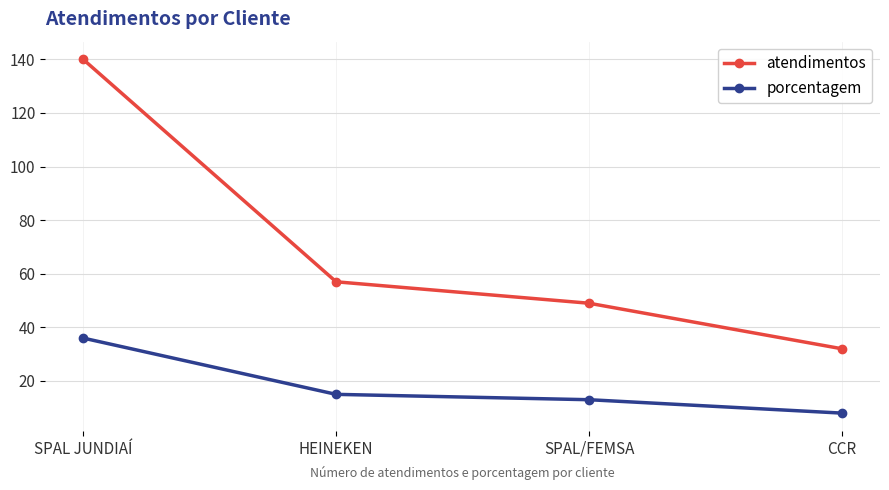

What position from the left is CCR?

4